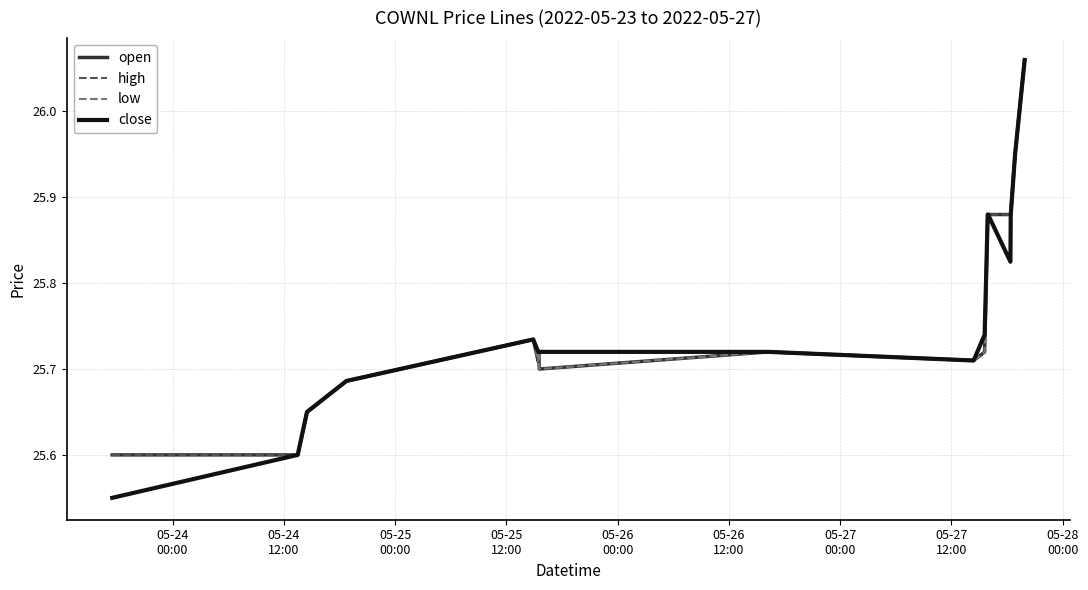

Which label corresponds to the smallest value in the chart?

05-24
00:00